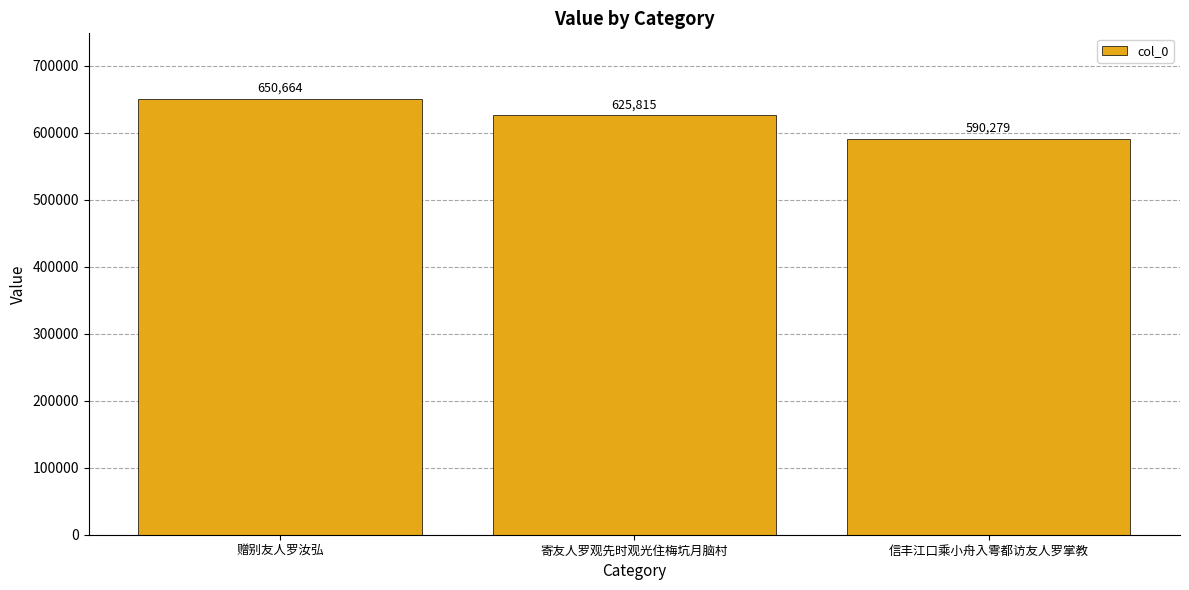

What is the change in value from 寄友人罗观先时观光住梅坑月脑村 to 信丰江口乘小舟入雩都访友人罗掌教?

-35536